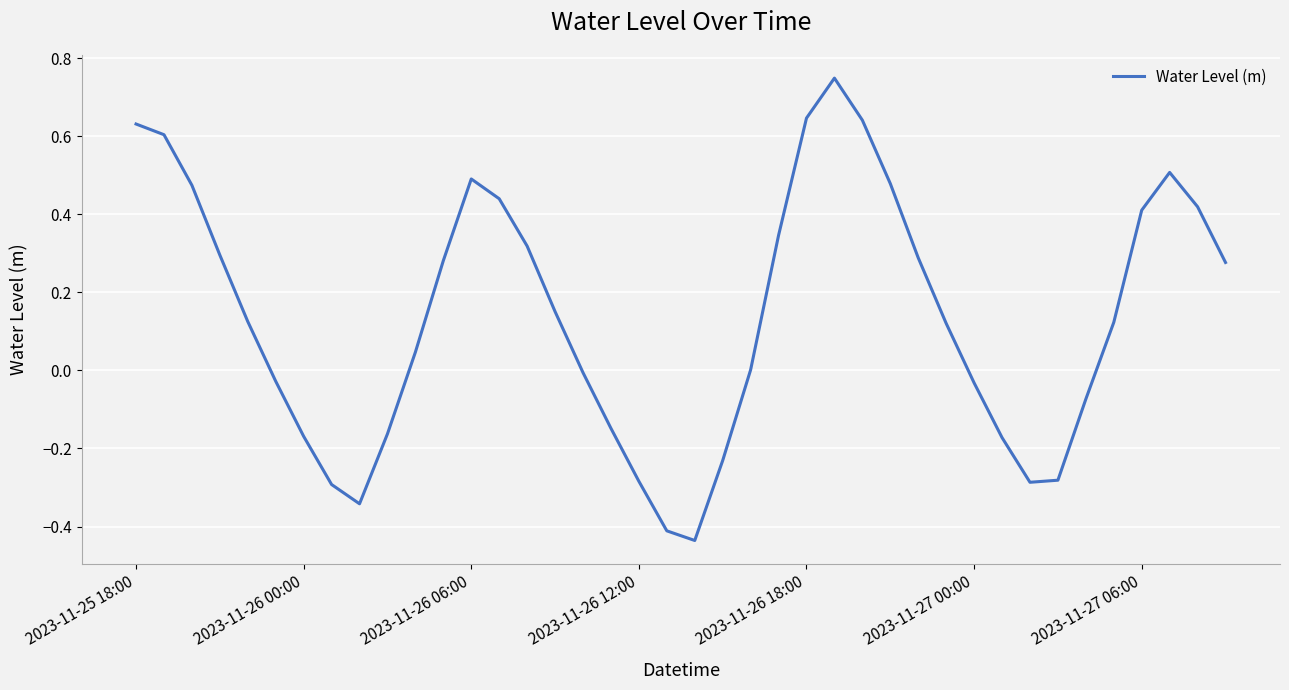

List the labels in order of value, smallest first.

20, 19, 8, 7, 32, 18, 33, 21, 31, 2023-11-27 06:00, 9, 17, 34, 30, 2023-11-27 00:00, 16, 22, 10, 29, 35, 2023-11-26 18:00, 15, 39, 11, 28, 2023-11-26 12:00, 14, 23, 36, 38, 13, 2023-11-26 06:00, 27, 12, 37, 2023-11-26 00:00, 2023-11-25 18:00, 26, 24, 25